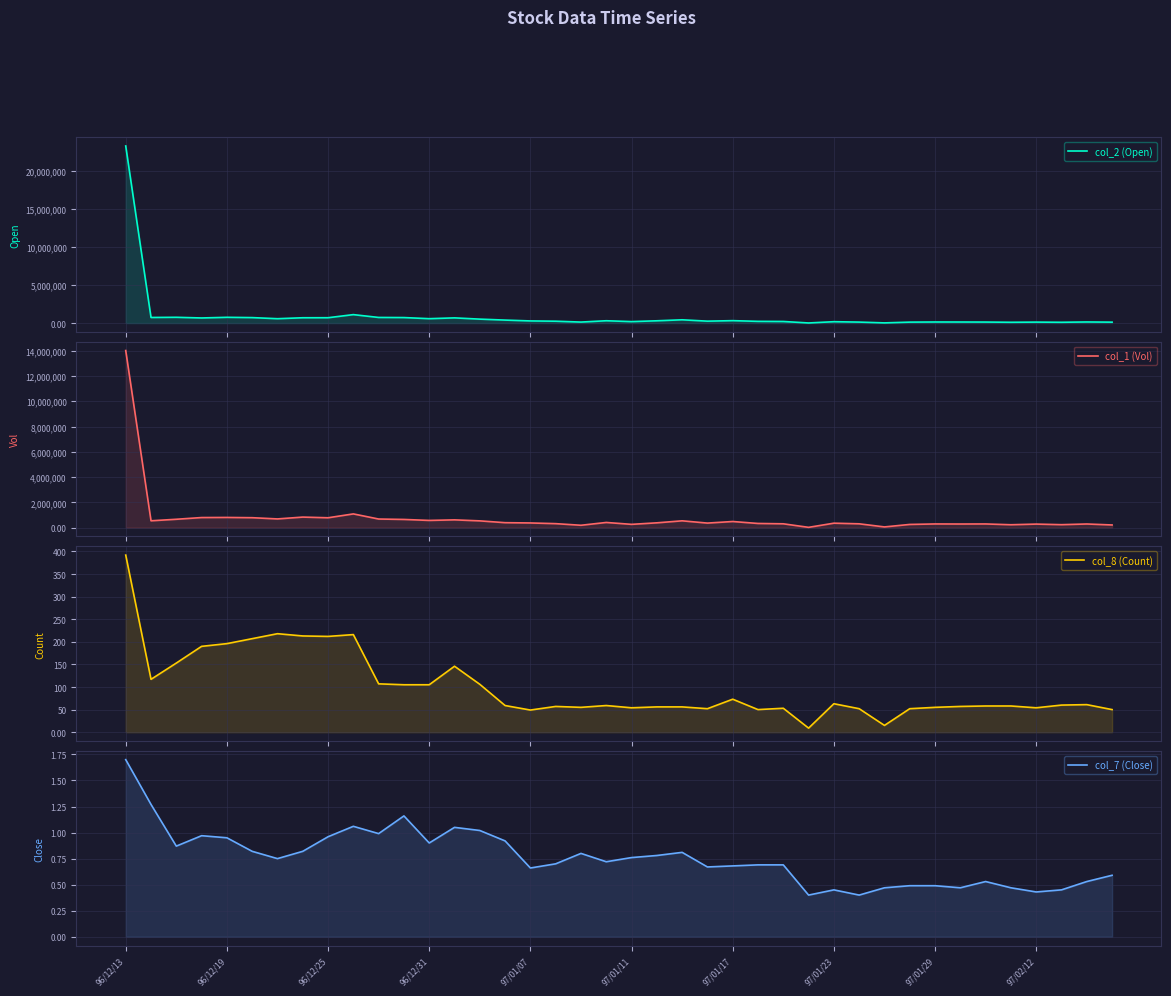

What is the average value of the col_7 (Close) series?

0.8